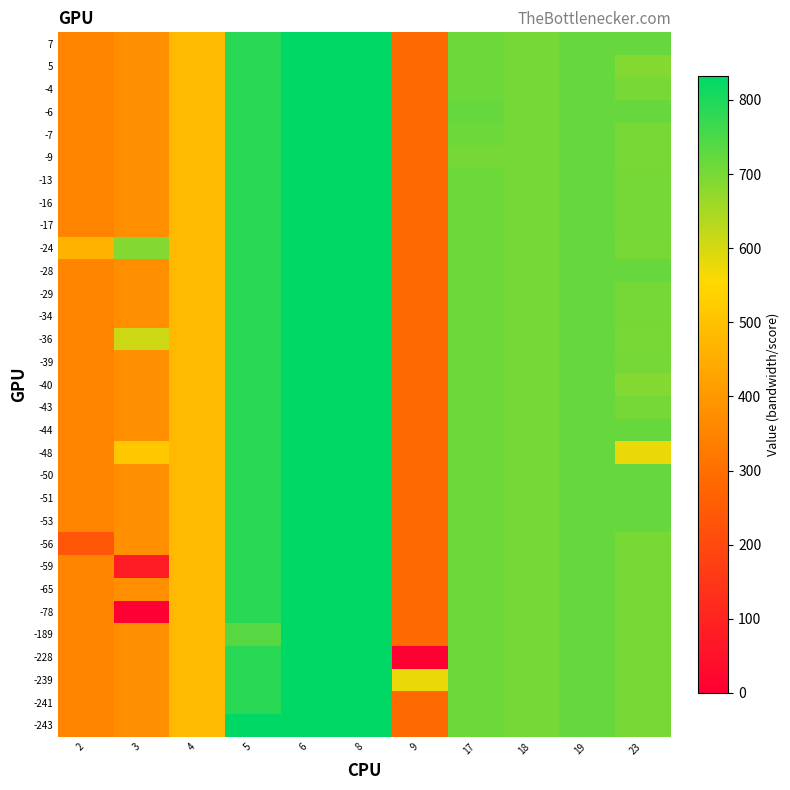

Reading left to right, extract all data points from this chart.

7: 2=352.0	3=377.6	4=480.0	5=784.0	6=832.0	8=832.0	9=288.0	17=712.0	18=704.0	19=720.0	23=720.0
5: 2=352.0	3=377.6	4=480.0	5=784.0	6=832.0	8=832.0	9=288.0	17=712.0	18=704.0	19=720.0	23=688.0
-4: 2=352.0	3=377.6	4=480.0	5=784.0	6=832.0	8=832.0	9=288.0	17=712.0	18=704.0	19=720.0	23=701.2
-6: 2=352.0	3=377.6	4=480.0	5=784.0	6=832.0	8=832.0	9=288.0	17=720.0	18=704.0	19=720.0	23=720.0
-7: 2=352.0	3=377.6	4=480.0	5=784.0	6=832.0	8=832.0	9=288.0	17=712.0	18=704.0	19=720.0	23=701.2
-9: 2=352.0	3=377.6	4=480.0	5=784.0	6=832.0	8=832.0	9=288.0	17=704.0	18=704.0	19=720.0	23=701.2
-13: 2=352.0	3=377.6	4=480.0	5=784.0	6=832.0	8=832.0	9=288.0	17=712.0	18=704.0	19=720.0	23=704.0
-16: 2=352.0	3=377.6	4=480.0	5=784.0	6=832.0	8=832.0	9=288.0	17=712.0	18=704.0	19=720.0	23=704.0
-17: 2=352.0	3=377.6	4=480.0	5=784.0	6=832.0	8=832.0	9=288.0	17=712.0	18=704.0	19=720.0	23=704.0
-24: 2=464.0	3=688.0	4=480.0	5=784.0	6=832.0	8=832.0	9=288.0	17=712.0	18=704.0	19=720.0	23=701.2
-28: 2=352.0	3=377.6	4=480.0	5=784.0	6=832.0	8=832.0	9=288.0	17=712.0	18=704.0	19=720.0	23=720.0
-29: 2=352.0	3=377.6	4=480.0	5=784.0	6=832.0	8=832.0	9=288.0	17=712.0	18=704.0	19=720.0	23=704.0
-34: 2=352.0	3=377.6	4=480.0	5=784.0	6=832.0	8=832.0	9=288.0	17=712.0	18=704.0	19=720.0	23=704.0
-36: 2=352.0	3=608.0	4=480.0	5=784.0	6=832.0	8=832.0	9=288.0	17=712.0	18=704.0	19=720.0	23=701.2
-39: 2=352.0	3=377.6	4=480.0	5=784.0	6=832.0	8=832.0	9=288.0	17=712.0	18=704.0	19=720.0	23=704.0
-40: 2=352.0	3=377.6	4=480.0	5=784.0	6=832.0	8=832.0	9=288.0	17=712.0	18=704.0	19=720.0	23=688.0
-43: 2=352.0	3=377.6	4=480.0	5=784.0	6=832.0	8=832.0	9=288.0	17=712.0	18=704.0	19=720.0	23=704.0
-44: 2=352.0	3=377.6	4=480.0	5=784.0	6=832.0	8=832.0	9=288.0	17=712.0	18=704.0	19=720.0	23=720.0
-48: 2=352.0	3=512.0	4=480.0	5=784.0	6=832.0	8=832.0	9=288.0	17=712.0	18=704.0	19=720.0	23=576.0
-50: 2=352.0	3=377.6	4=480.0	5=784.0	6=832.0	8=832.0	9=288.0	17=712.0	18=704.0	19=720.0	23=720.0
-51: 2=352.0	3=377.6	4=480.0	5=784.0	6=832.0	8=832.0	9=288.0	17=712.0	18=704.0	19=720.0	23=720.0
-53: 2=352.0	3=377.6	4=480.0	5=784.0	6=832.0	8=832.0	9=288.0	17=712.0	18=704.0	19=720.0	23=720.0
-56: 2=240.0	3=377.6	4=480.0	5=784.0	6=832.0	8=832.0	9=288.0	17=712.0	18=704.0	19=720.0	23=701.2
-59: 2=352.0	3=80.0	4=480.0	5=784.0	6=832.0	8=832.0	9=288.0	17=712.0	18=704.0	19=720.0	23=701.2
-65: 2=352.0	3=377.6	4=480.0	5=784.0	6=832.0	8=832.0	9=288.0	17=712.0	18=704.0	19=720.0	23=701.2
-78: 2=352.0	3=0.0	4=480.0	5=784.0	6=832.0	8=832.0	9=288.0	17=712.0	18=704.0	19=720.0	23=701.2
-189: 2=352.0	3=377.6	4=480.0	5=736.0	6=832.0	8=832.0	9=288.0	17=712.0	18=704.0	19=720.0	23=701.2
-228: 2=352.0	3=377.6	4=480.0	5=784.0	6=832.0	8=832.0	9=0.0	17=712.0	18=704.0	19=720.0	23=701.2
-239: 2=352.0	3=377.6	4=480.0	5=784.0	6=832.0	8=832.0	9=576.0	17=712.0	18=704.0	19=720.0	23=701.2
-241: 2=352.0	3=377.6	4=480.0	5=784.0	6=832.0	8=832.0	9=288.0	17=712.0	18=704.0	19=720.0	23=701.2
-243: 2=352.0	3=377.6	4=480.0	5=832.0	6=832.0	8=832.0	9=288.0	17=712.0	18=704.0	19=720.0	23=701.2